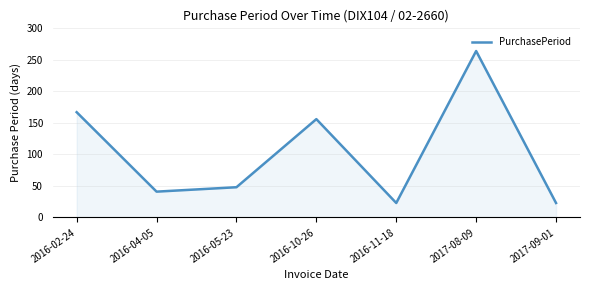

Where is the first local minimum?

2016-04-05